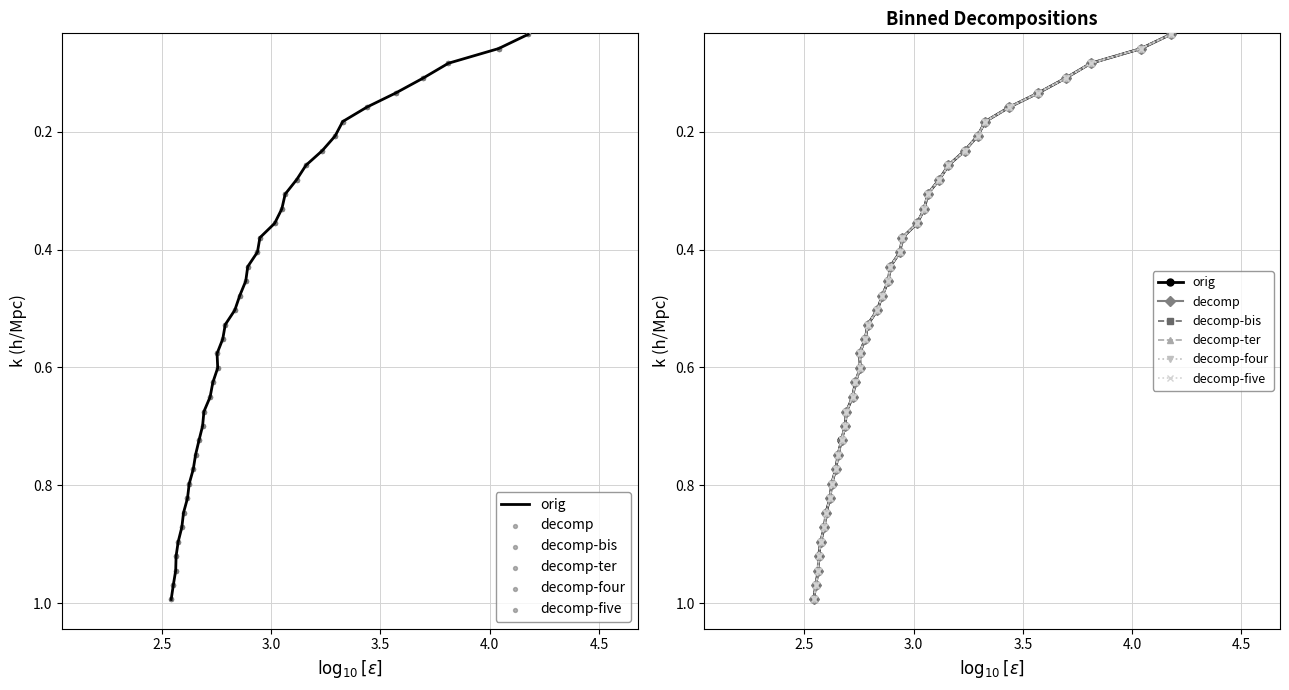

Which series contains the highest Y value?

orig